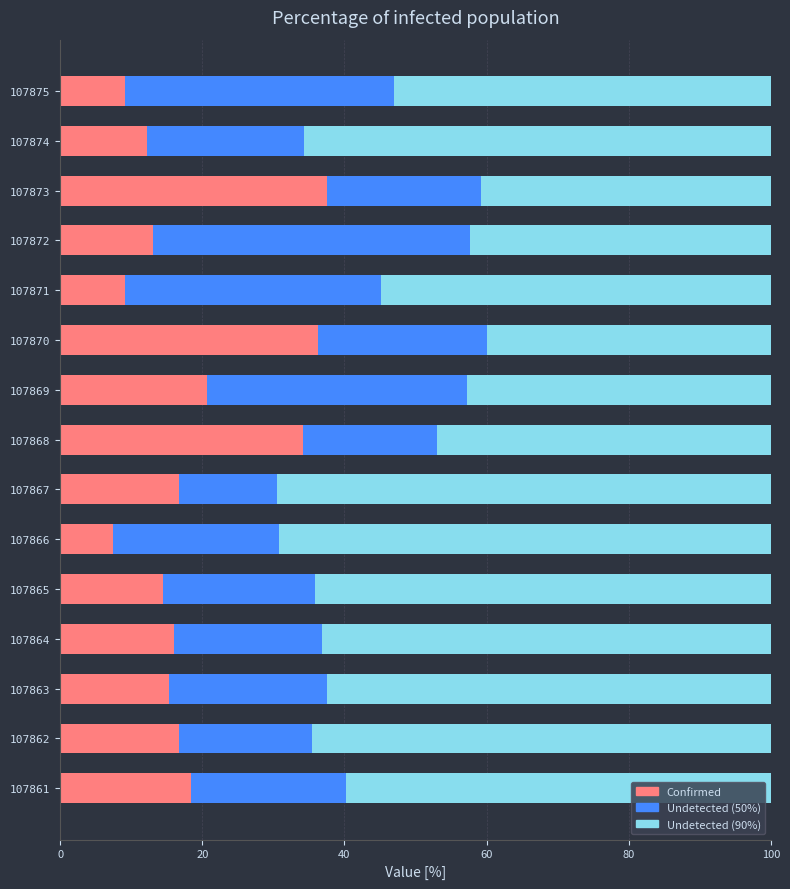

What is the minimum value for Confirmed?

7.4